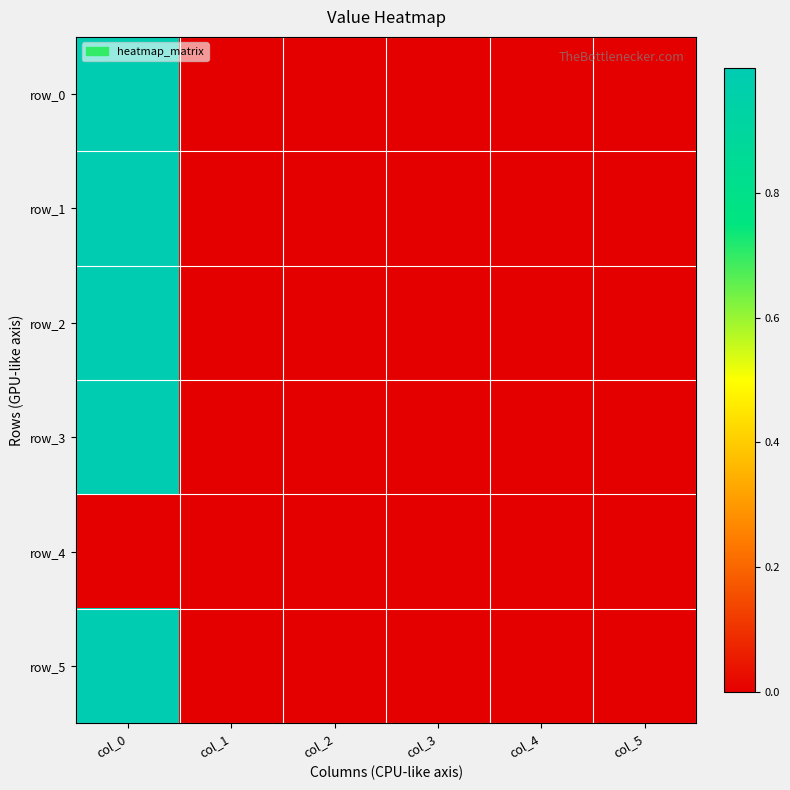

What is the difference between the maximum and minimum values in the row_2 series?

1.0